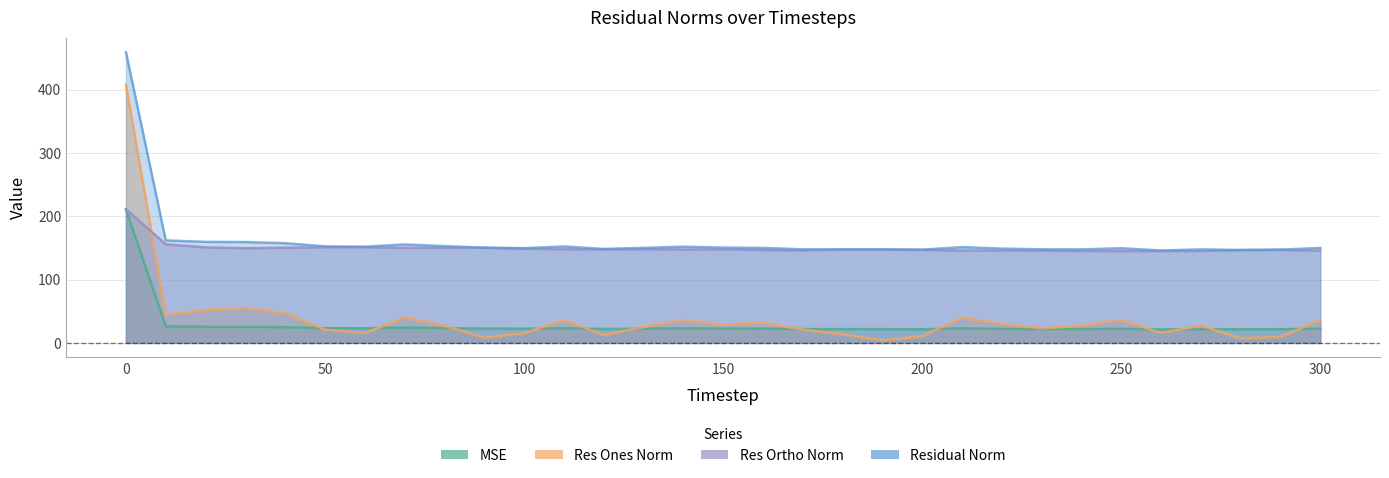

What is the value of the mse point at the 23rd from the left?

22.2